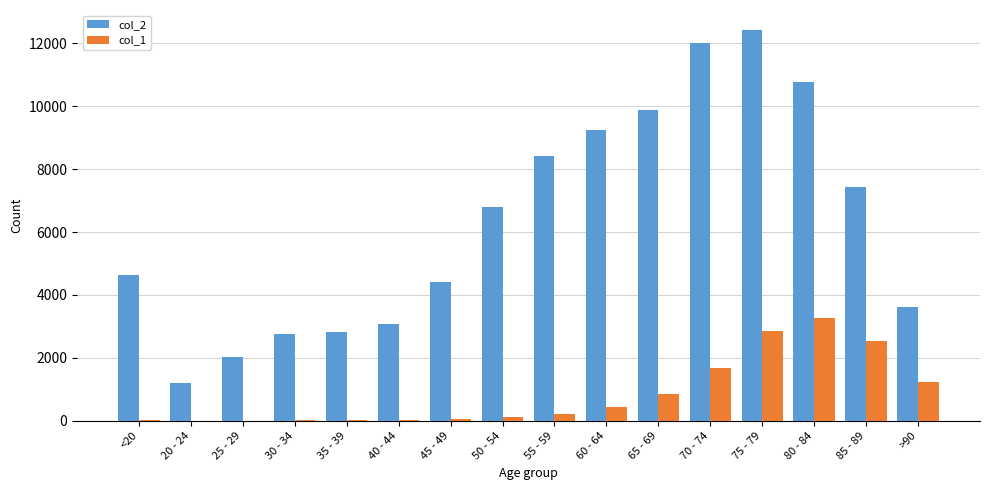

Which series has the widest spread of values?

col_2